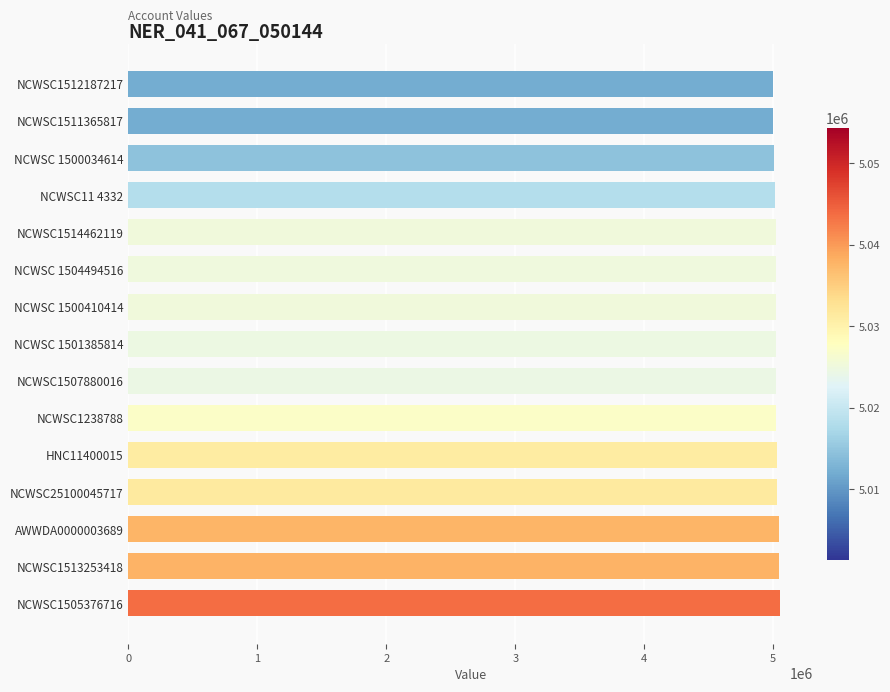

The value at NCWSC1511365817 is 7496038. True or false?

False